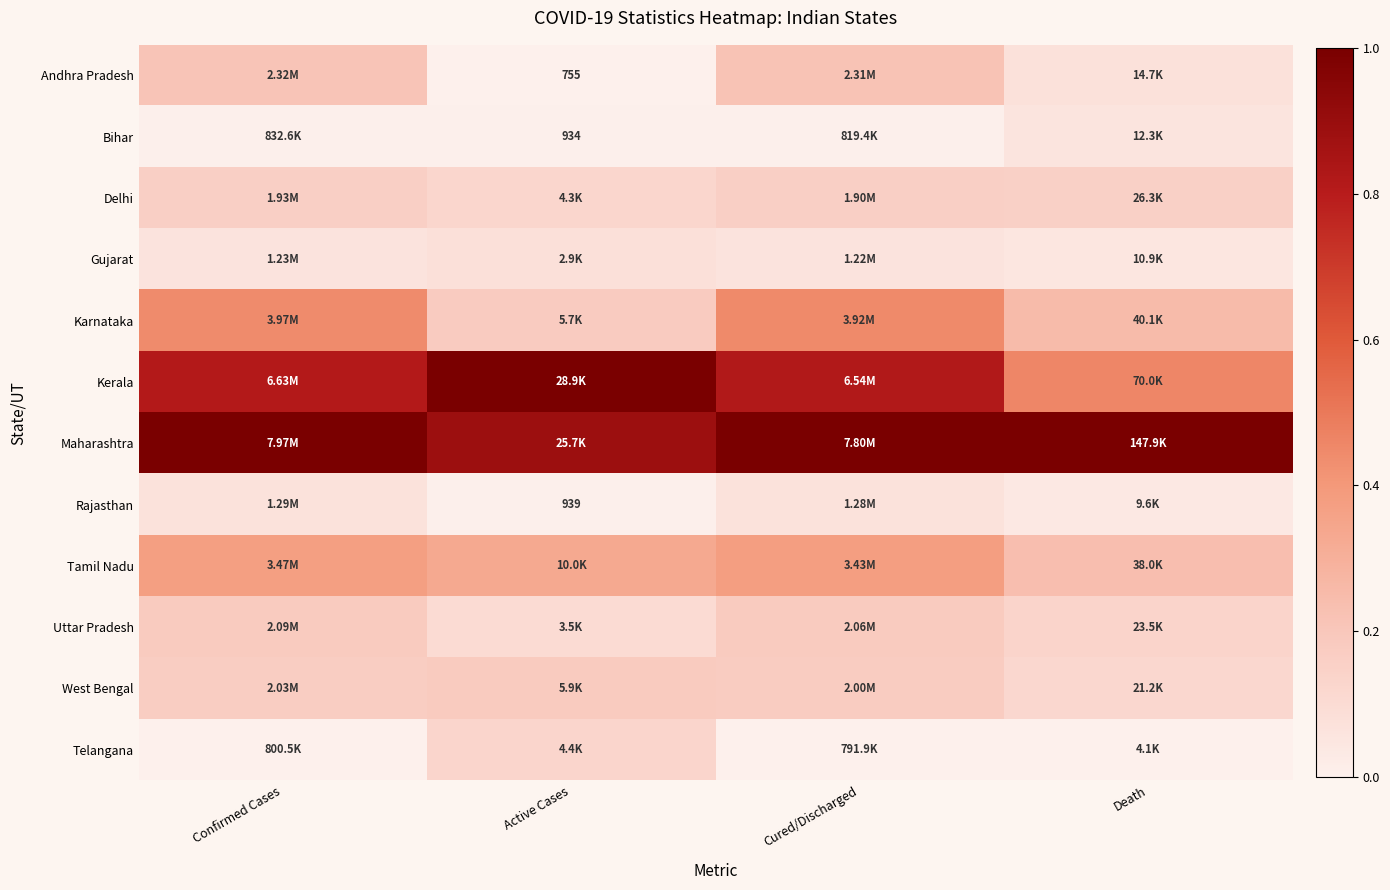

True or false: Telangana has a value of 0.1 at Cured/Discharged.

False